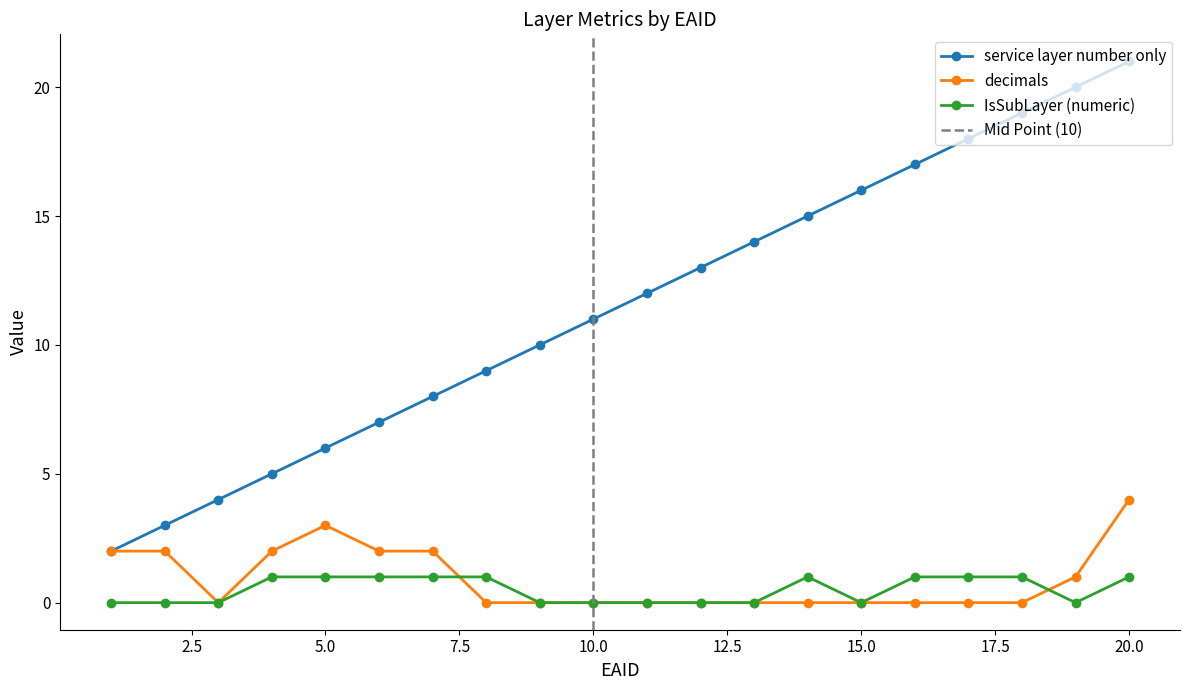

At which label does service layer number only reach its peak?

20.0